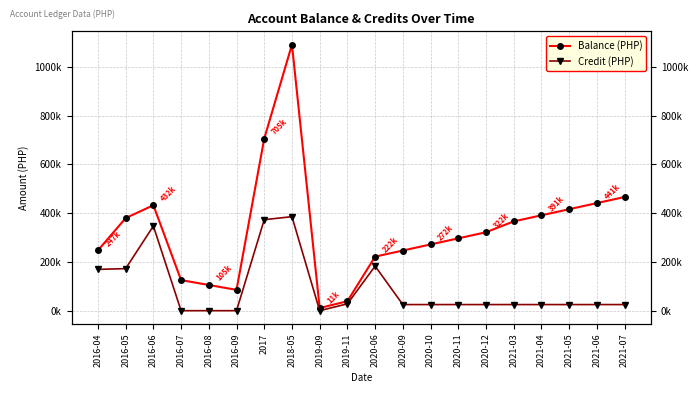

What value does the Balance (PHP) series have at 2021-06?

440987.7